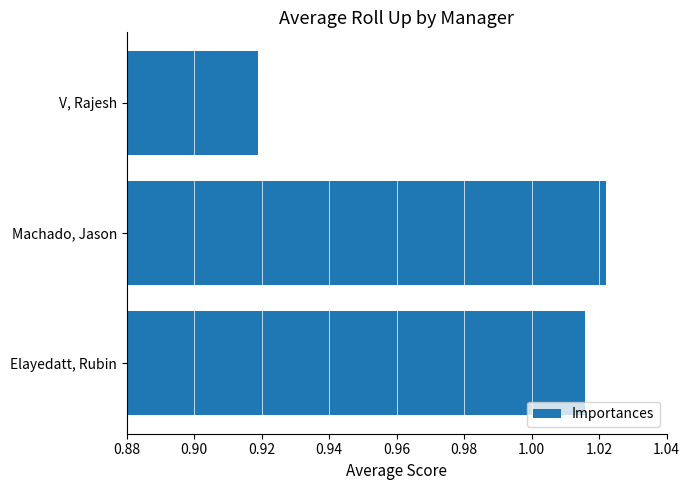

At which label is the value closest to 0?

V, Rajesh